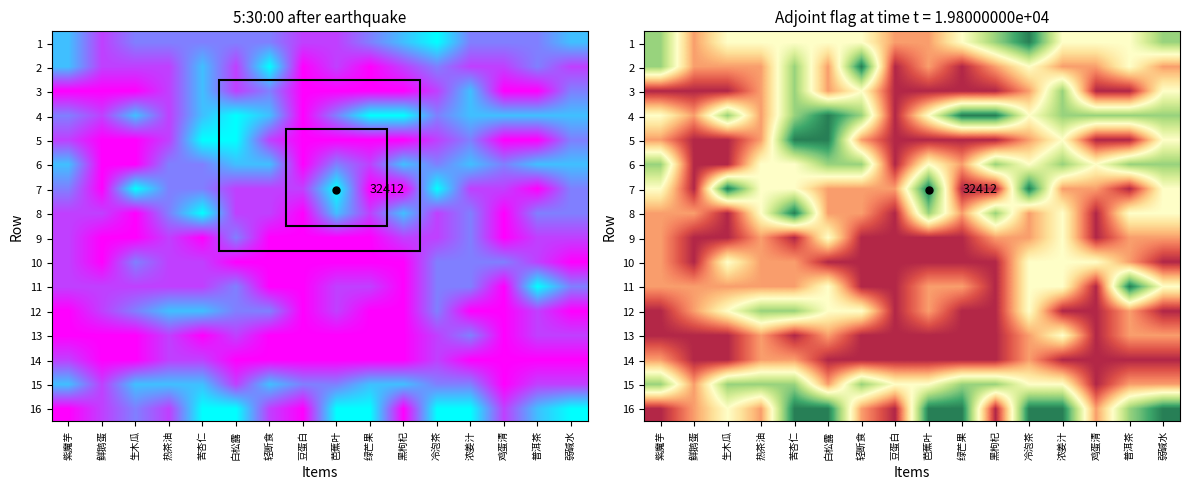

What is the difference between the highest and lowest values at 白松露?

4